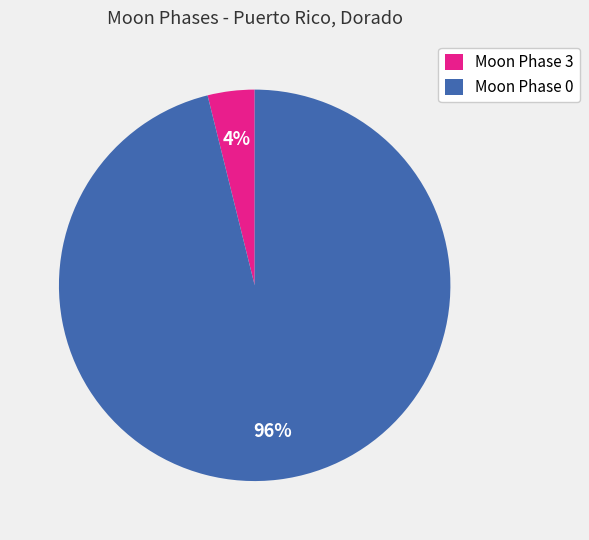

Which slice is the smallest?

Moon Phase 3